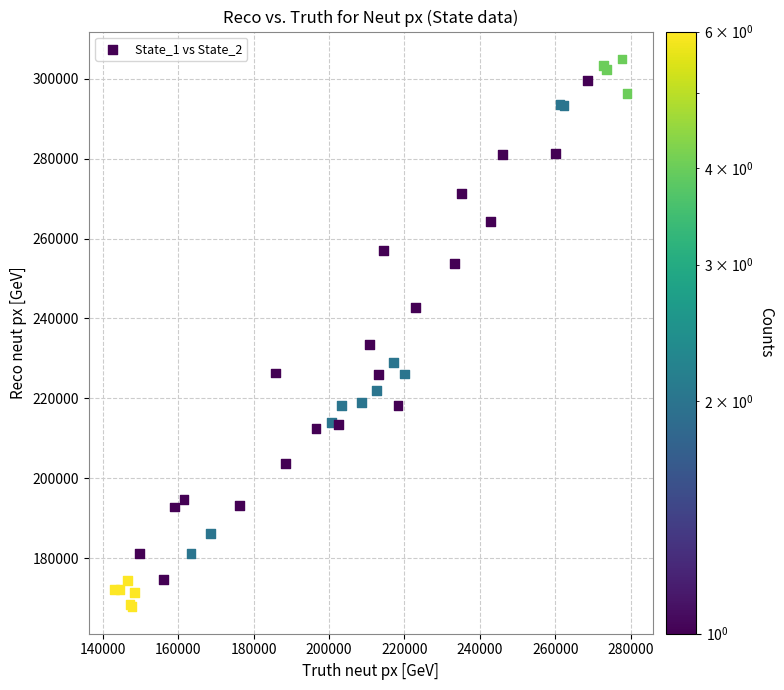

What Y value in the scatter plot is closest to 236446?

233568.0